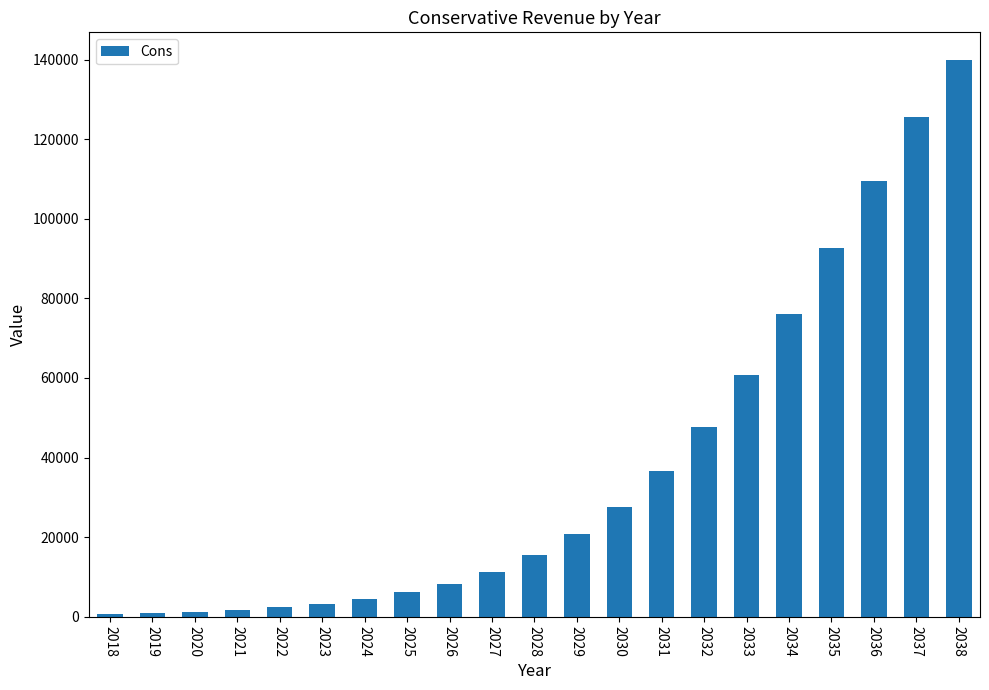

What is the difference between the second highest and minimum values?

124934.4